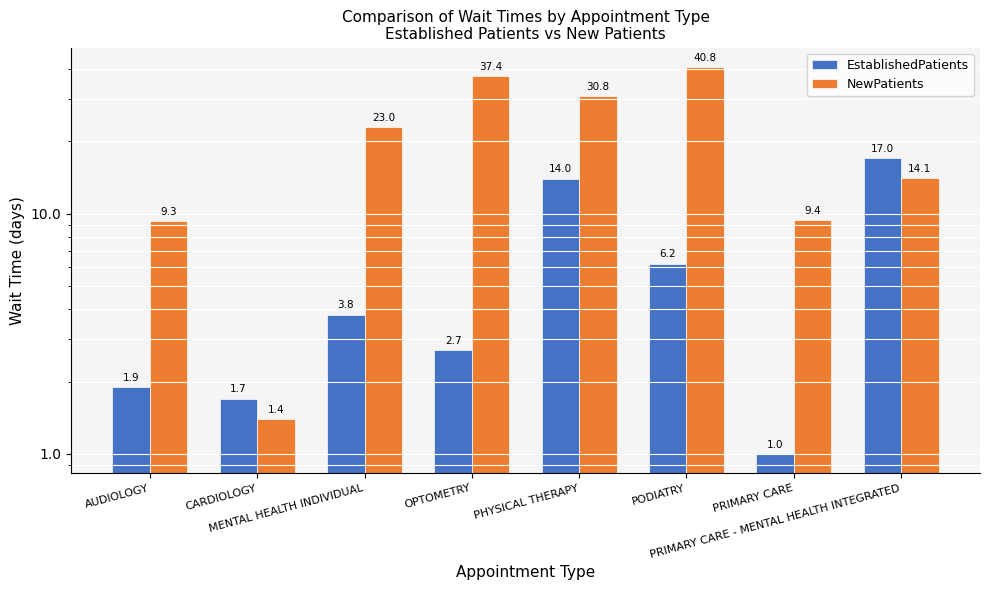

Reading right to left, what are all the values shown in this chart?

EstablishedPatients: 17.0	1.0	6.2	14.0	2.7	3.8	1.7	1.9
NewPatients: 14.1	9.4	40.8	30.8	37.4	23.0	1.4	9.3